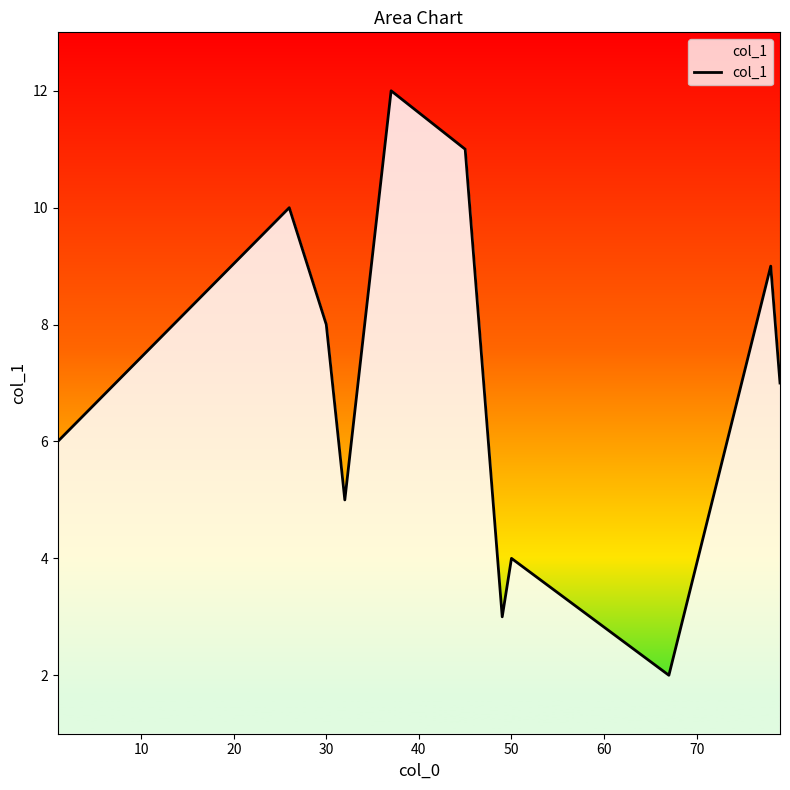

What is the smallest value displayed?

2.0